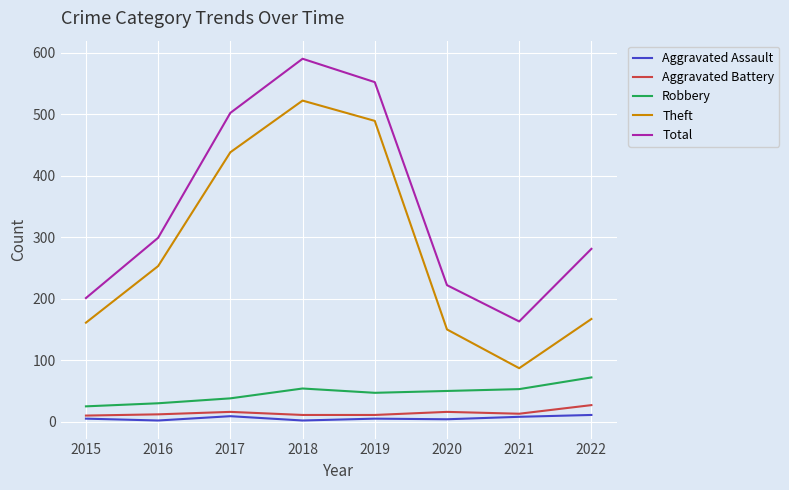

At which category is the sum across all series the highest?

2018